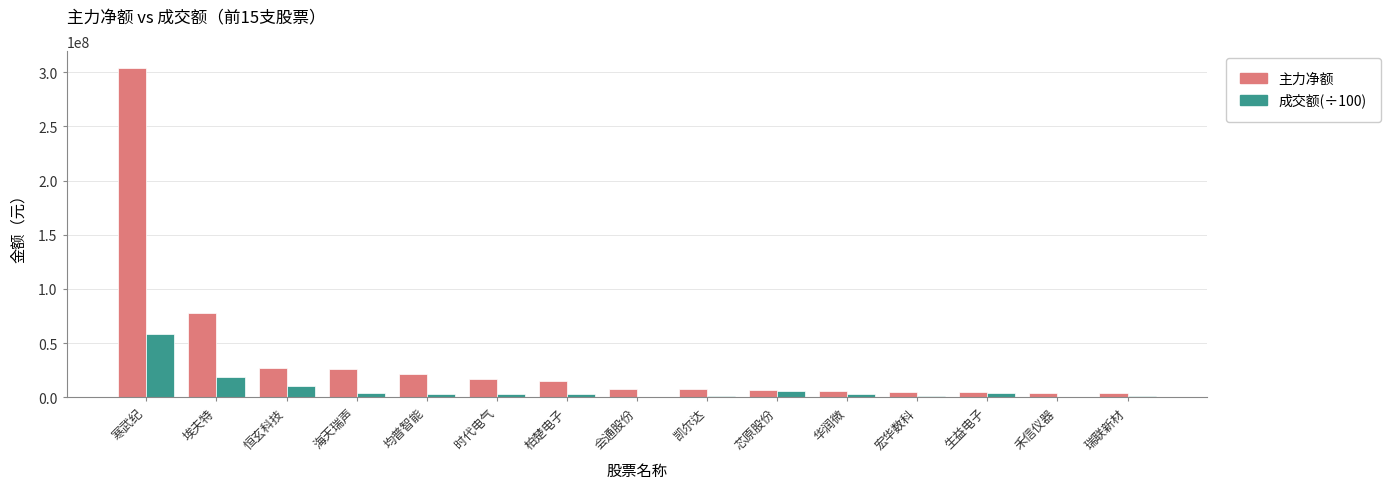

Which series has the largest total across all categories?

主力净额